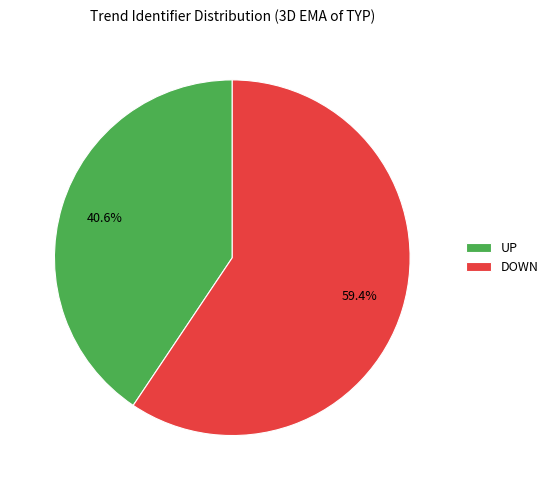

What is the smallest slice in the pie chart?

UP